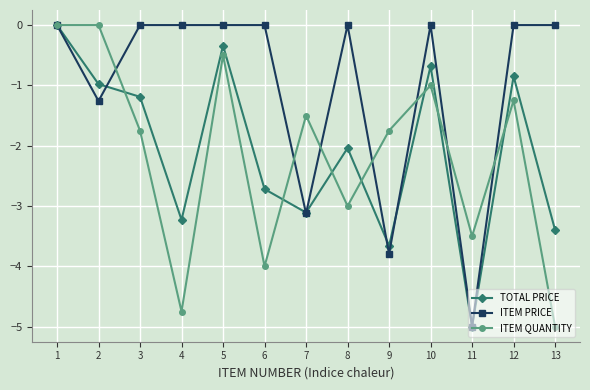

Is this an area chart (filled region under the line)?

No